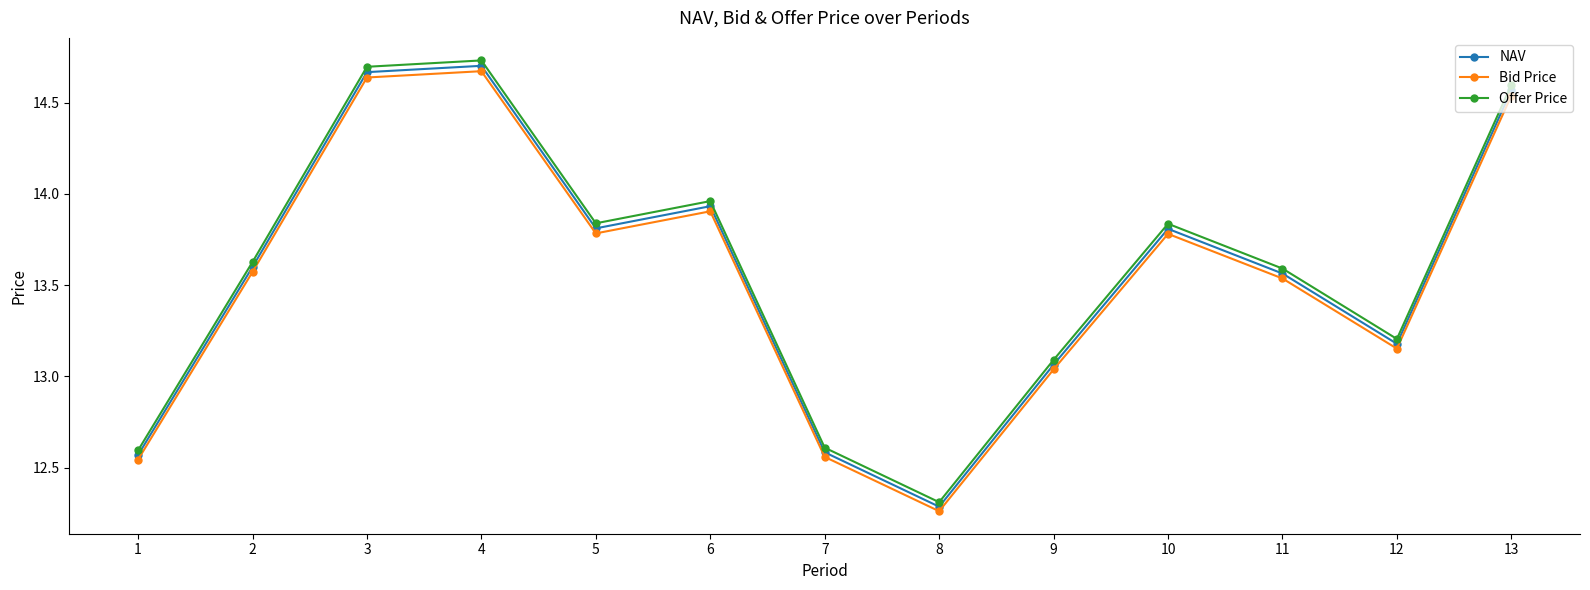

The value of Bid Price at 7 is 12.6. True or false?

True